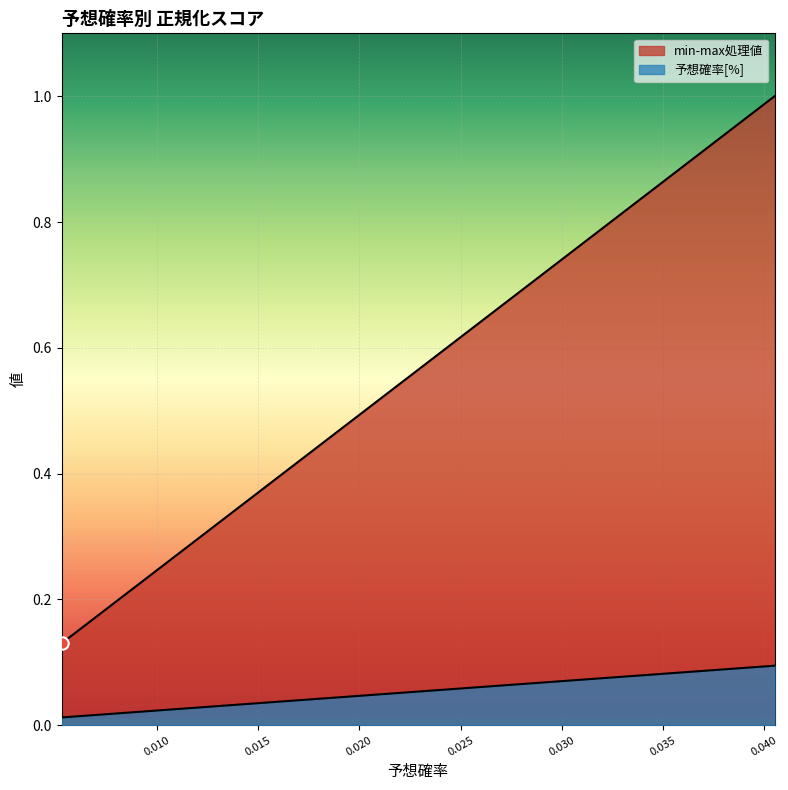

At how many categories does at least one series exceed 0?

20